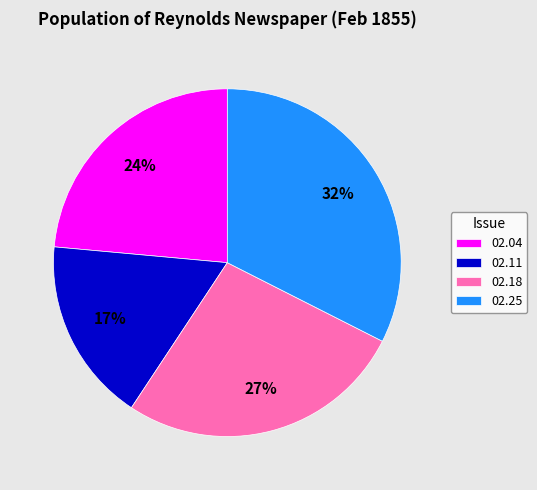

How many slices are in this pie chart?

4